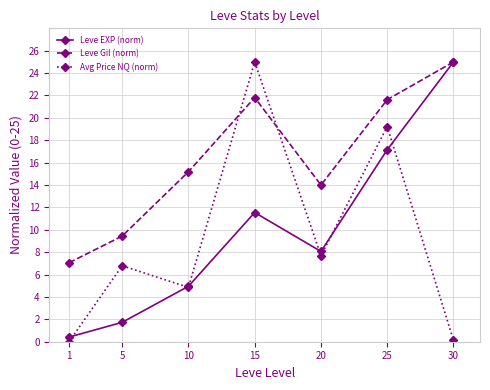

What is the greatest value displayed?

25.0